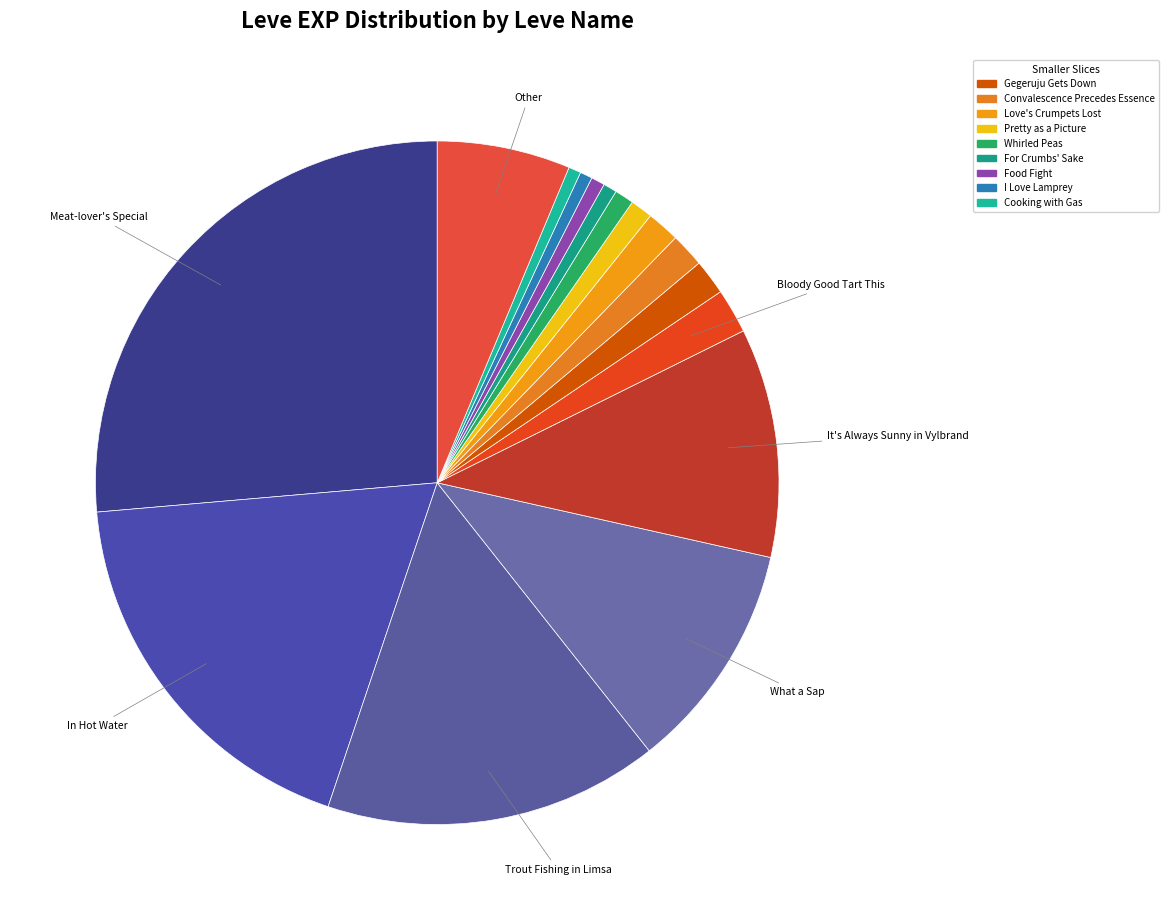

Count the number of slices in the pie.

16